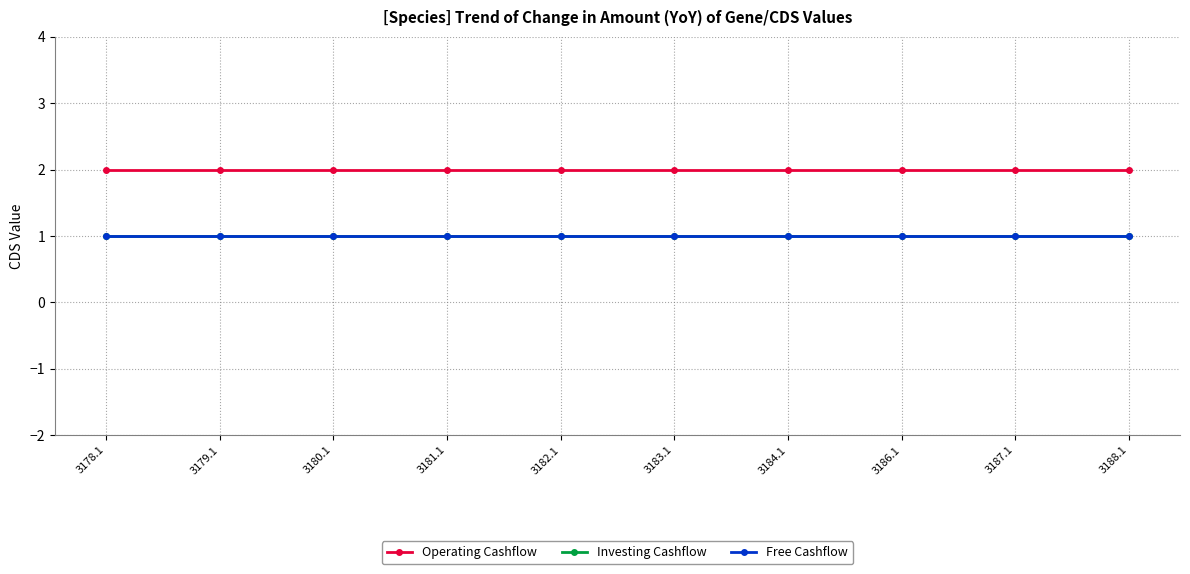

Is this an area chart (filled region under the line)?

No